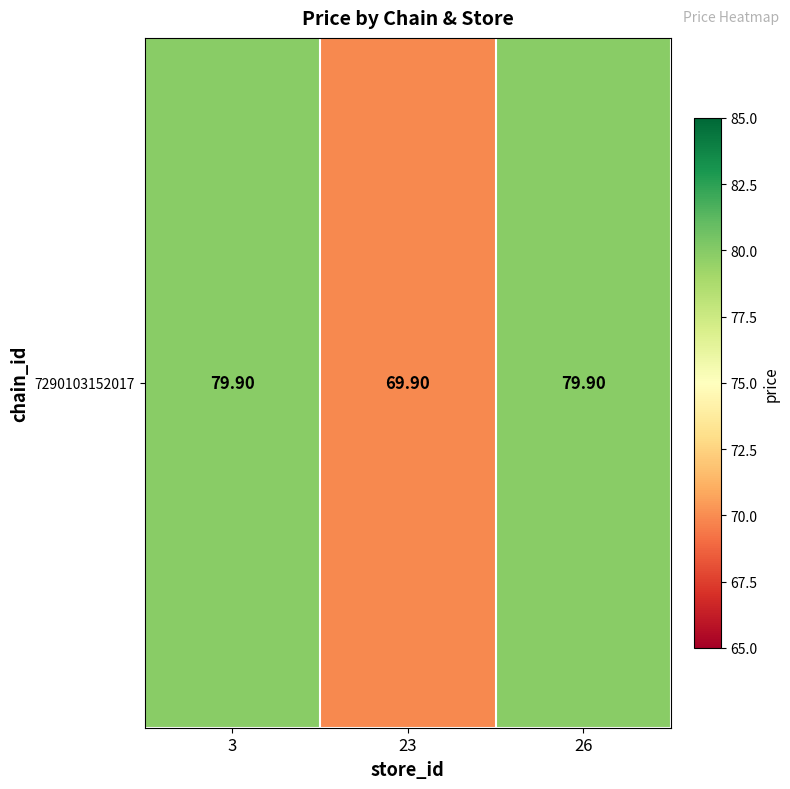

The chart shows a value of 109.9 at 3. True or false?

False